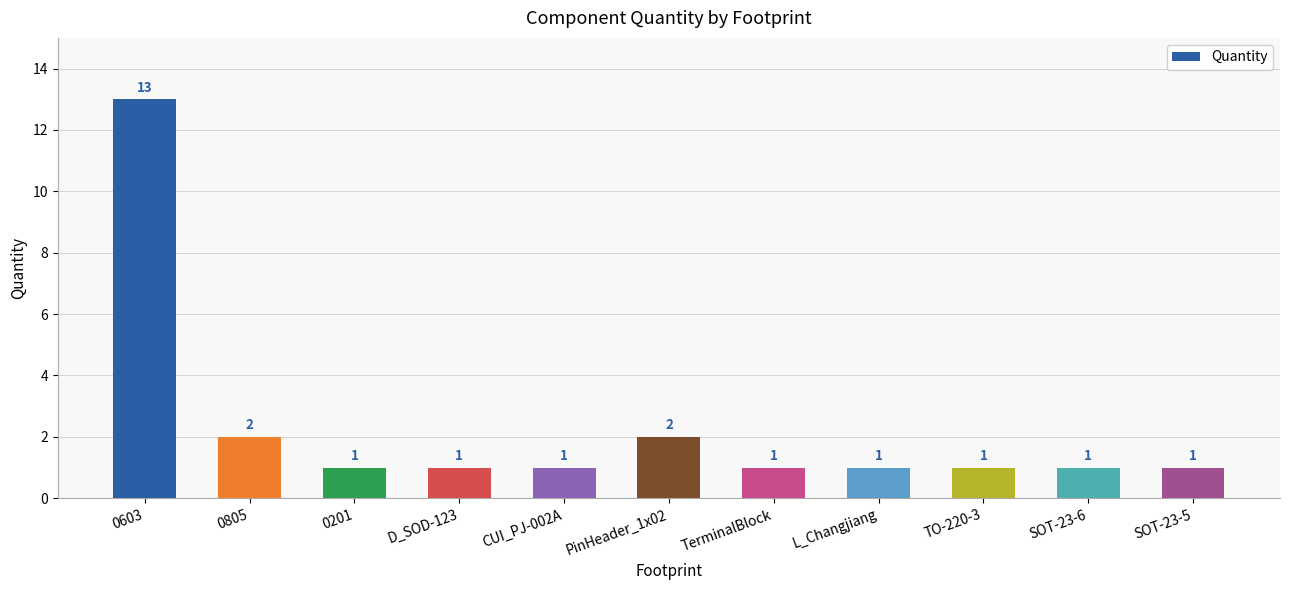

What is the maximum value shown in the chart?

13